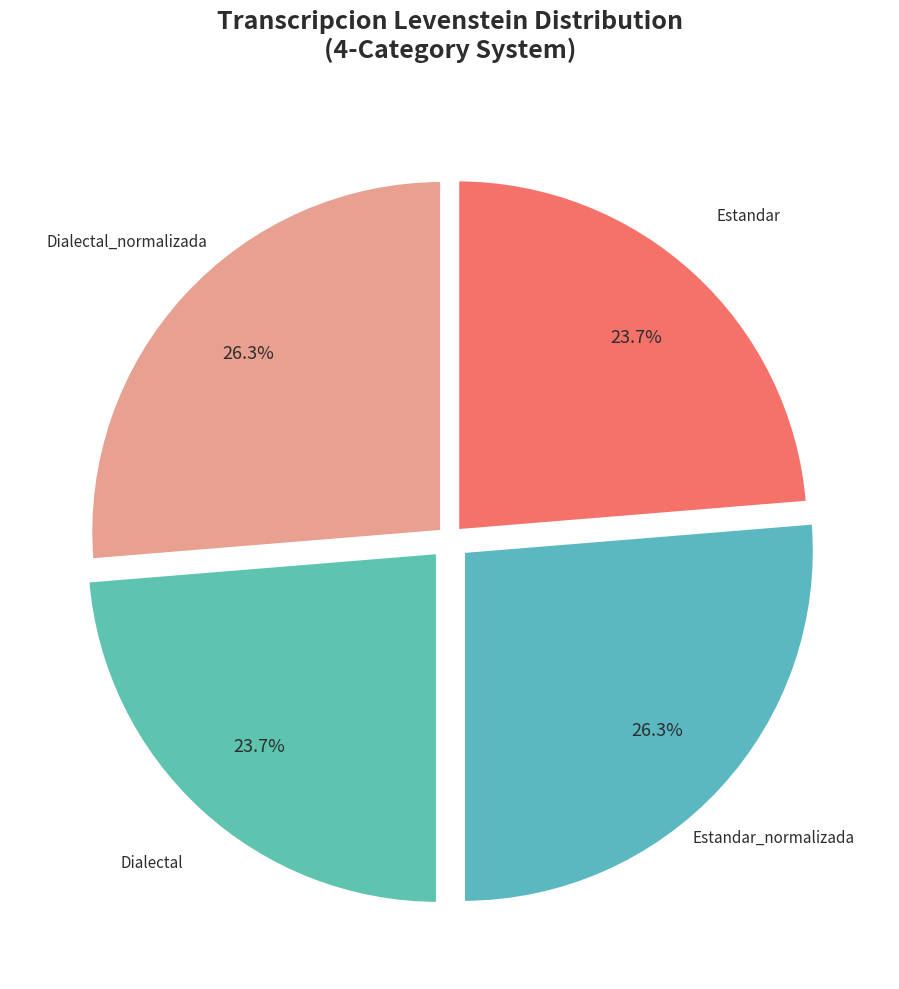

Which has a higher value, Dialectal or Dialectal_normalizada?

Dialectal_normalizada